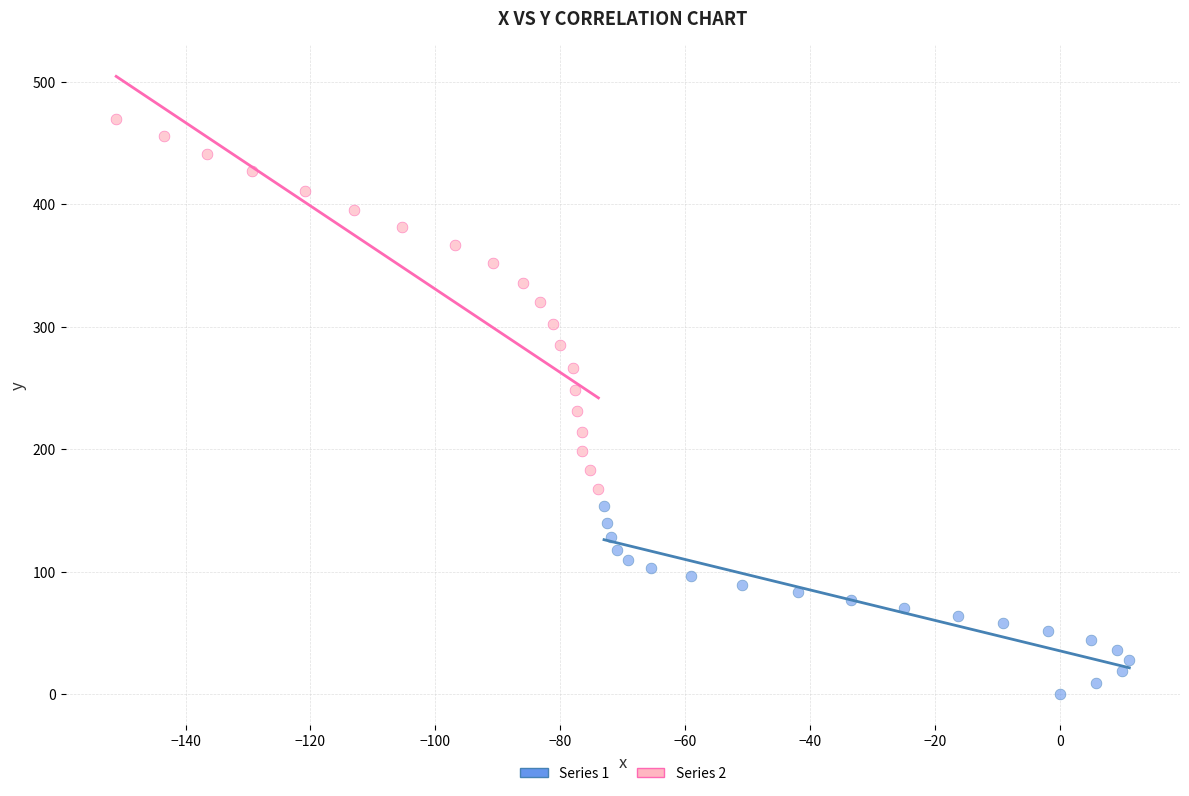

Which series contains the lowest Y value?

Series 1